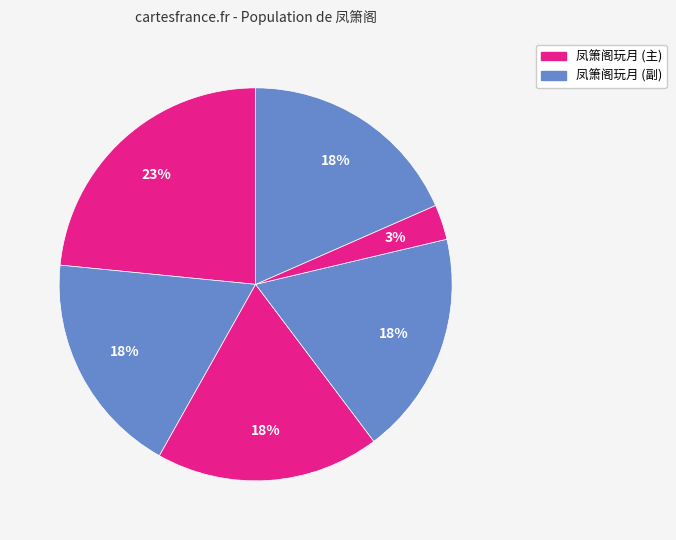

Count the number of slices in the pie.

6